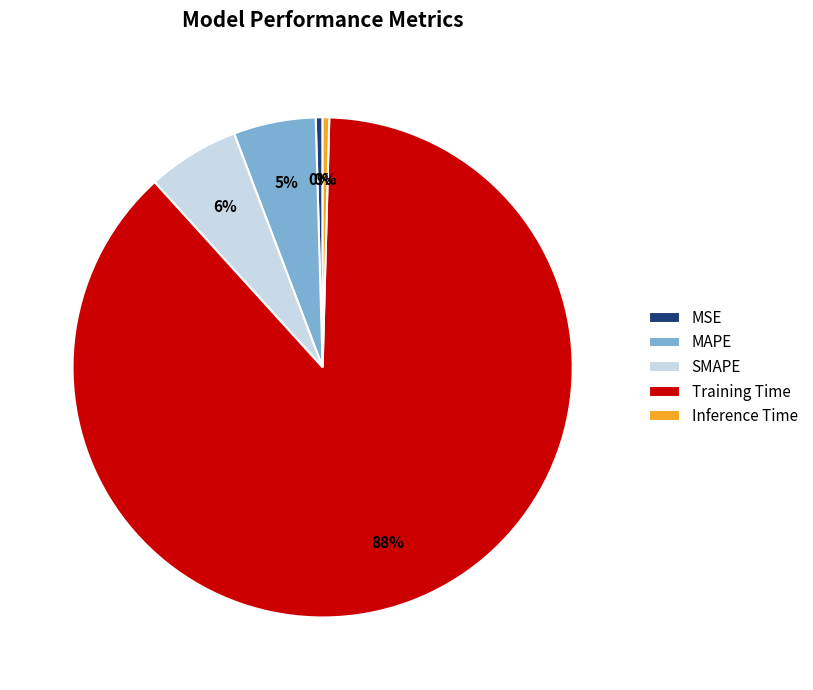

To the nearest percent, what percentage of the pie is MAPE?

5%